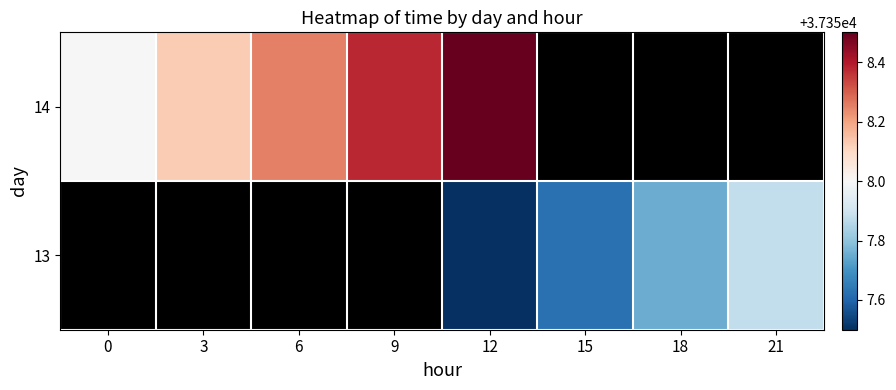

Rank the series by their average value, from highest to lowest.

13, 14